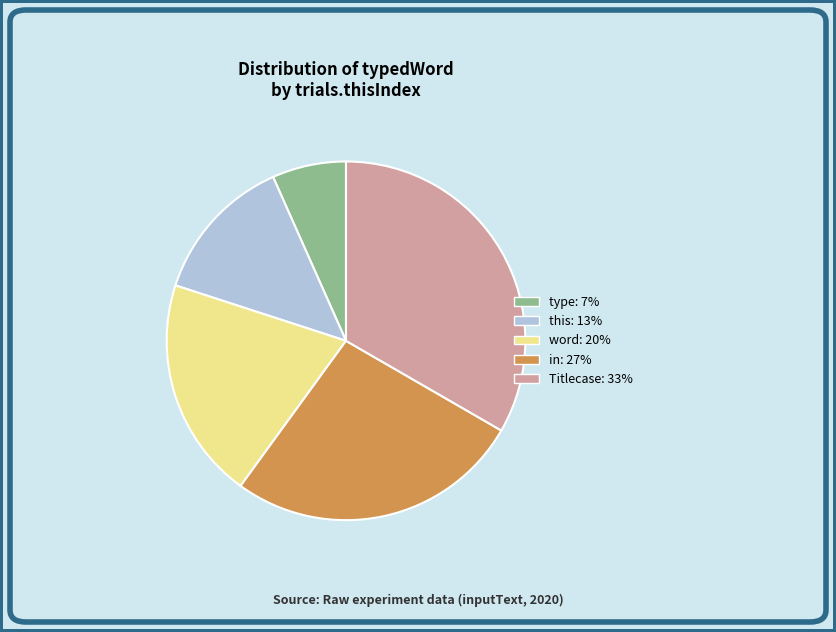

Between in: 27% and type: 7%, which is larger?

in: 27%